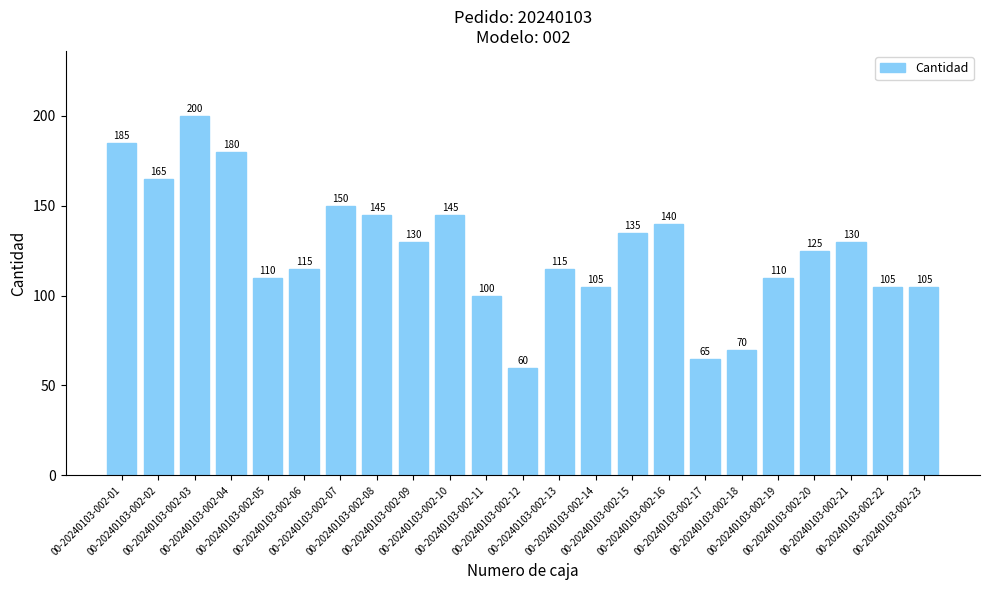

What is the minimum value shown in the chart?

60